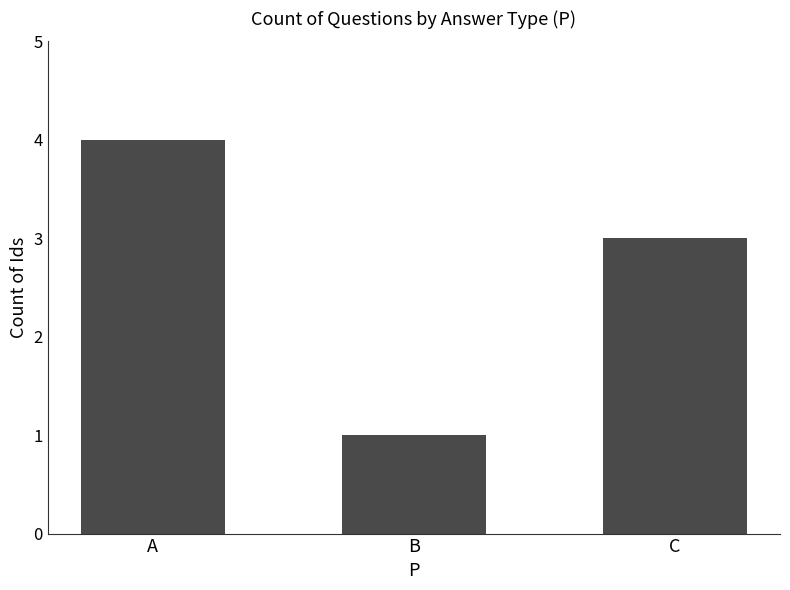

What is the smallest value displayed?

1